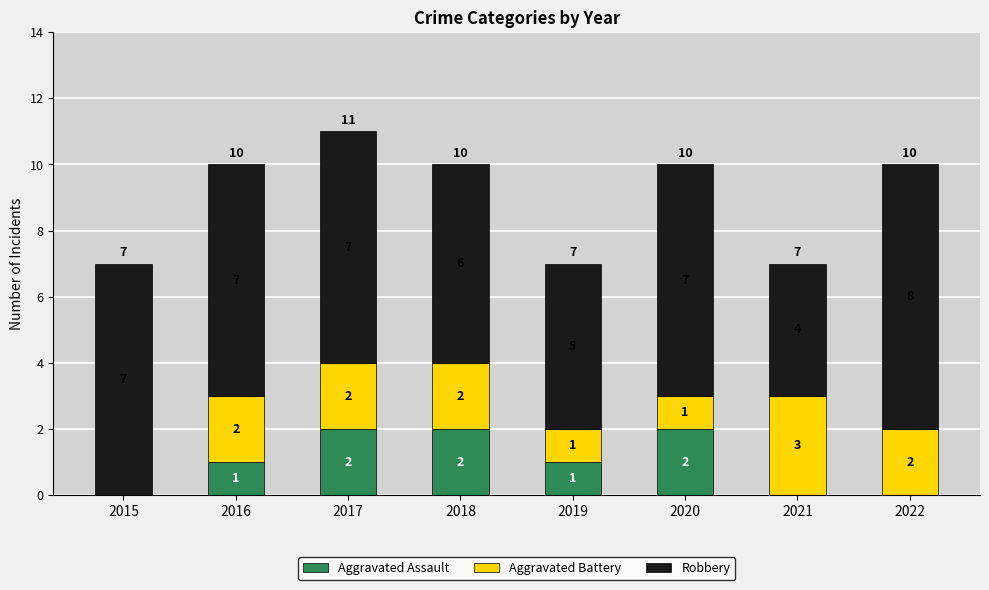

The Aggravated Assault series shows 1 at 2020. True or false?

False